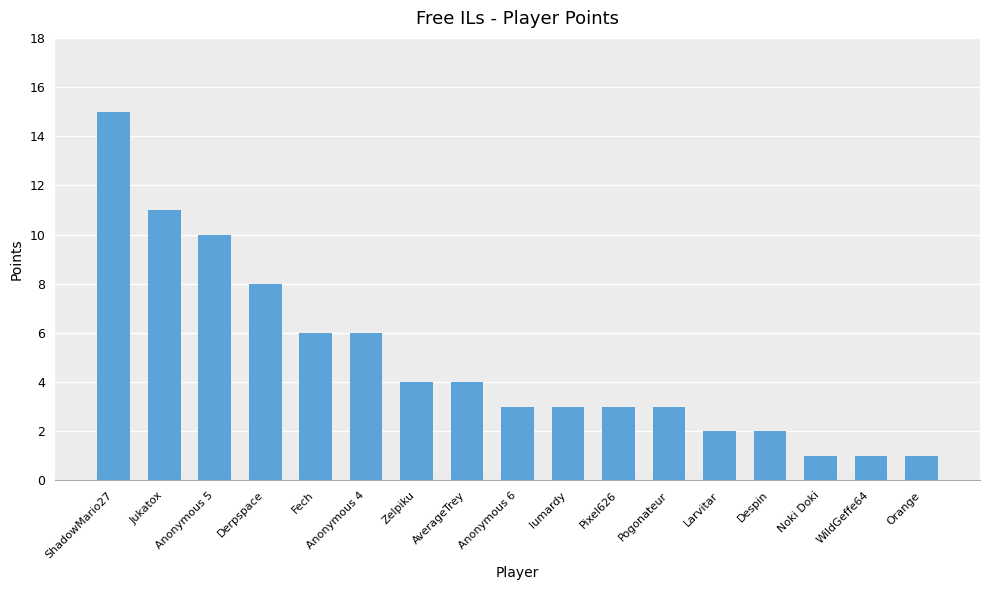

What is the change in value from AverageTrey to Noki Doki?

-3